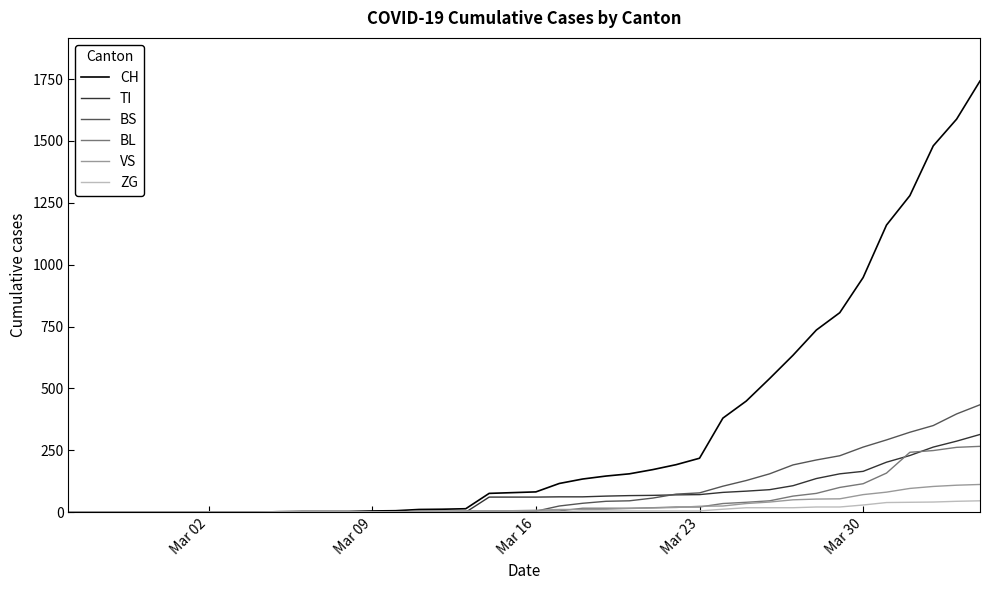

What is the highest value of the BL series?

266